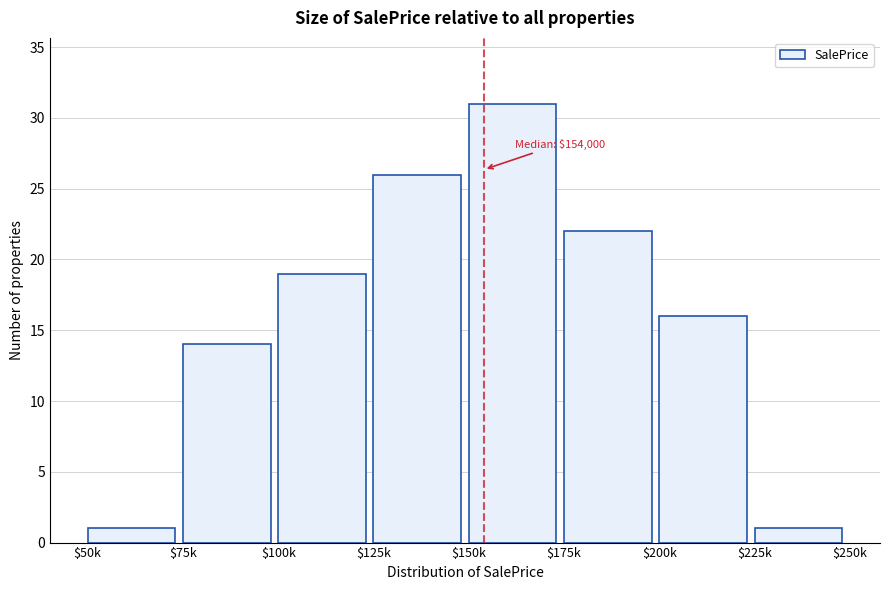

Reading left to right, list all the values displayed in this chart.

1	14	19	26	31	22	16	1